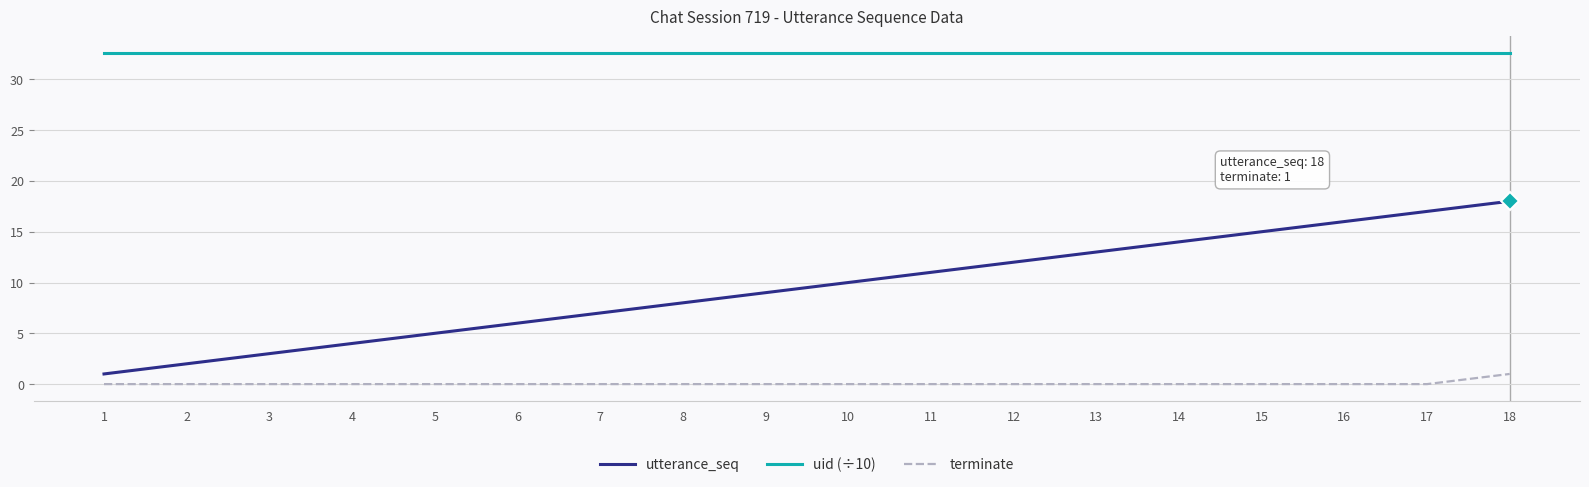

List the series in order of their peak value, lowest first.

terminate, utterance_seq, uid (÷10)